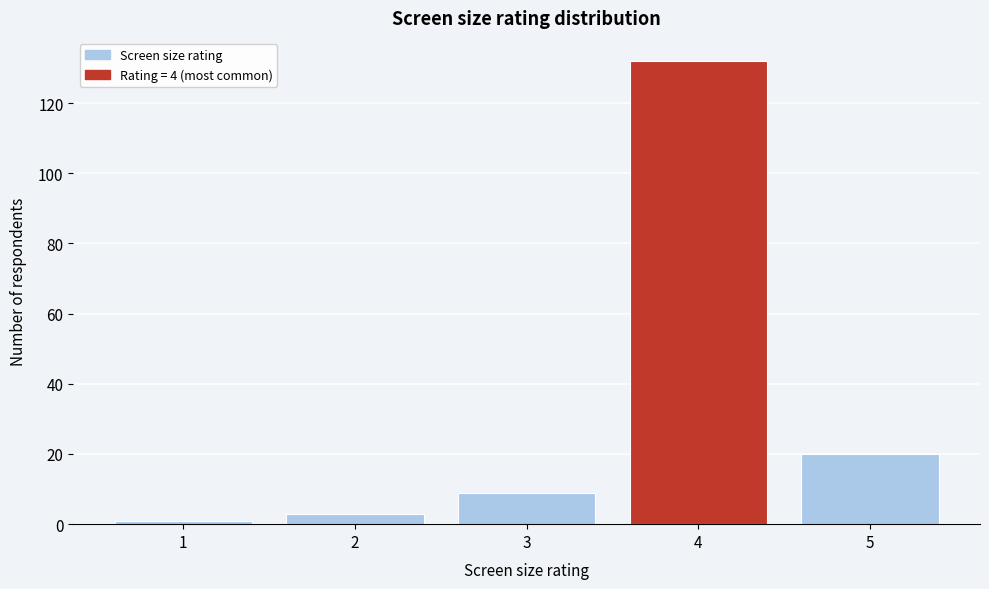

Reading left to right, list all the values displayed in this chart.

1	3	9	132	20